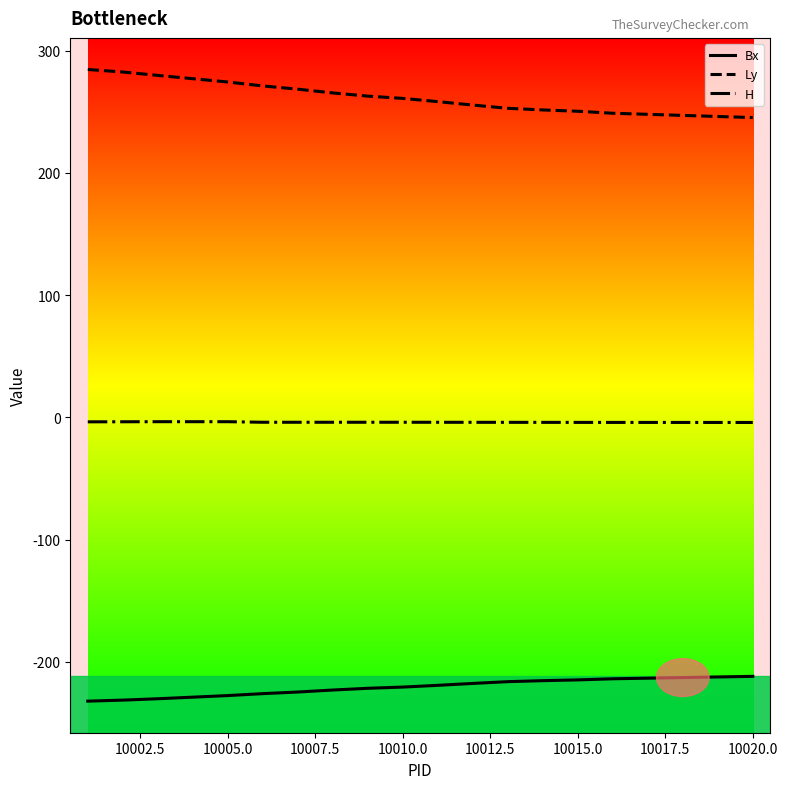

List the series in order of their overall mean, highest first.

Ly, H, Bx